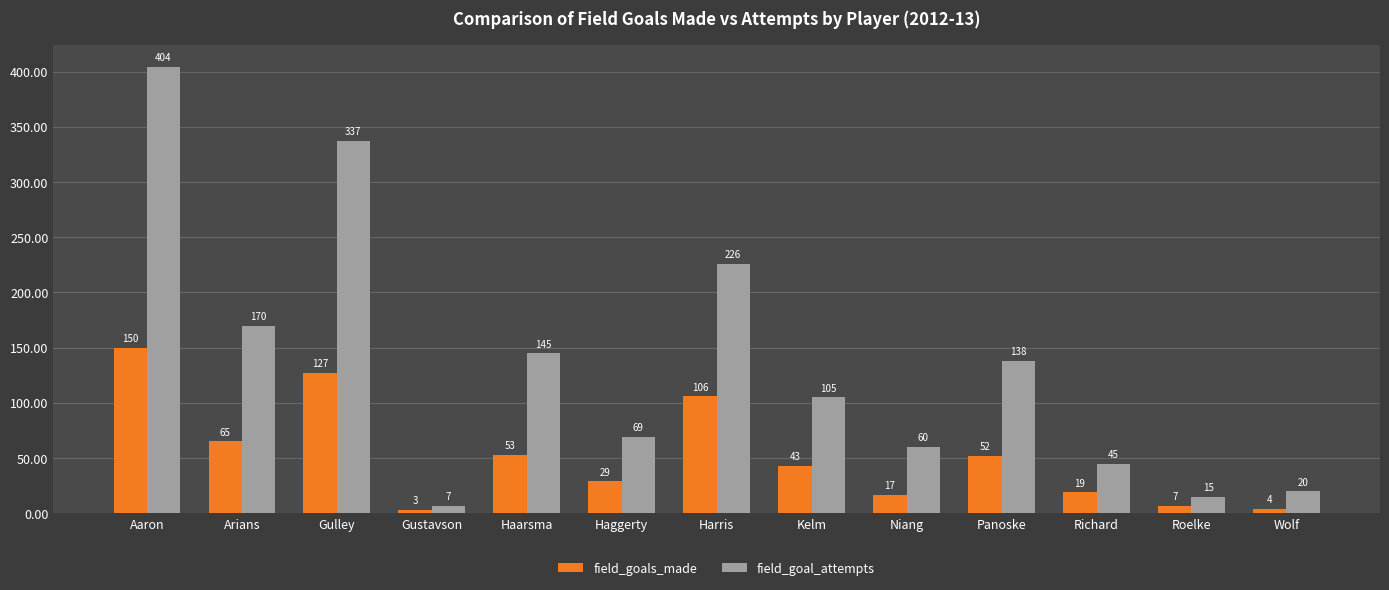

The value of field_goal_attempts at Roelke is 15. True or false?

True